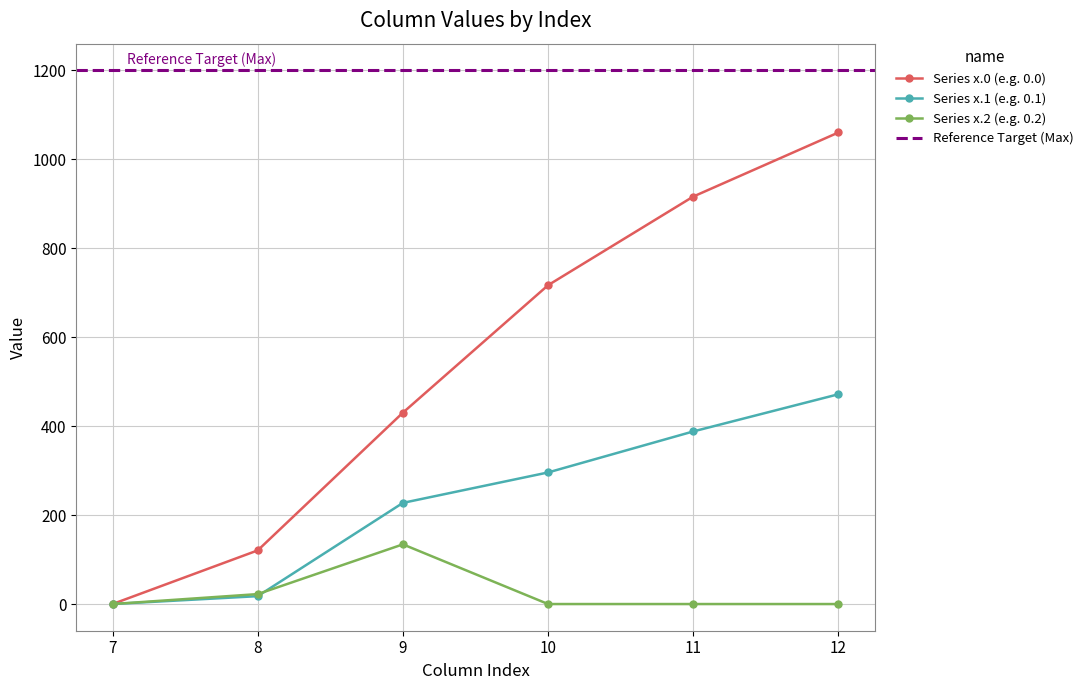

Read the row_0.2 value at 9.

134.2